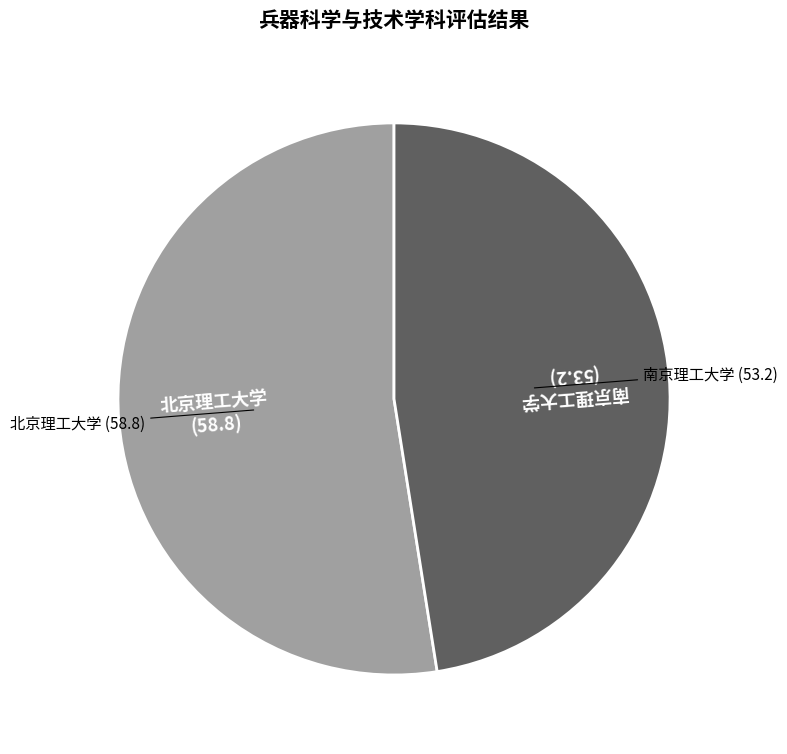

What is the majority slice?

北京理工大学